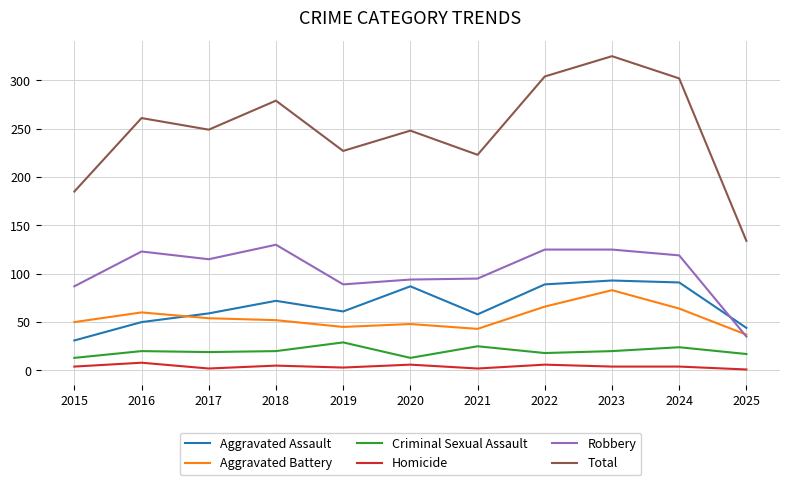

At which category does Robbery reach its first local valley?

2017